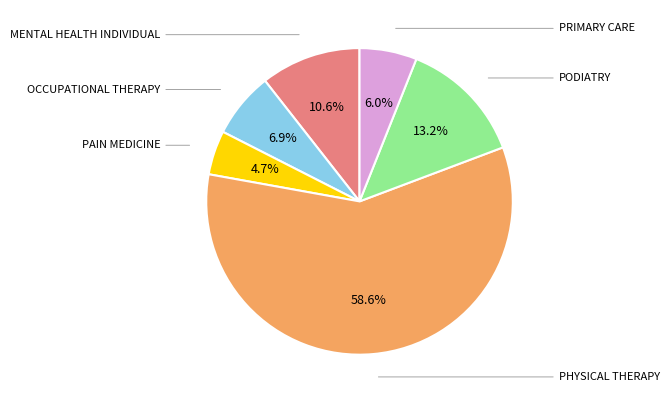

Which slice represents more than half of the pie?

PHYSICAL THERAPY